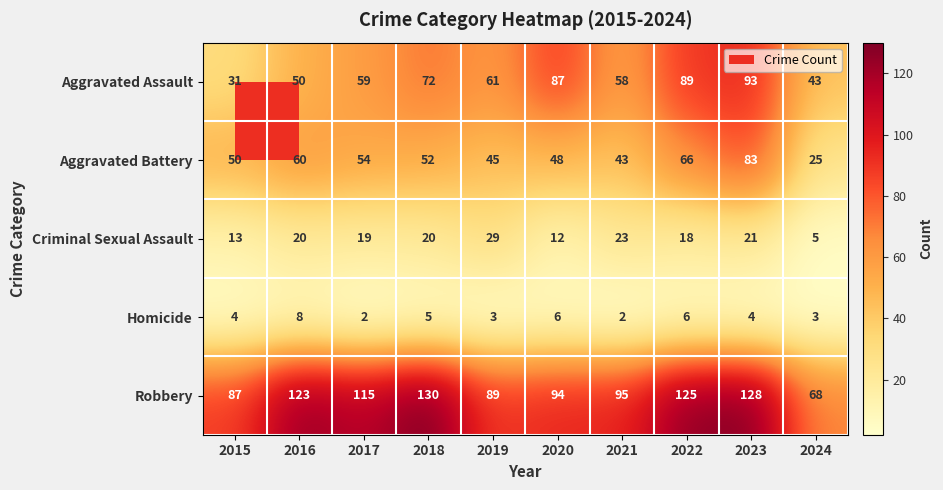

Is it true that Aggravated Assault equals 44 at 2015?

False